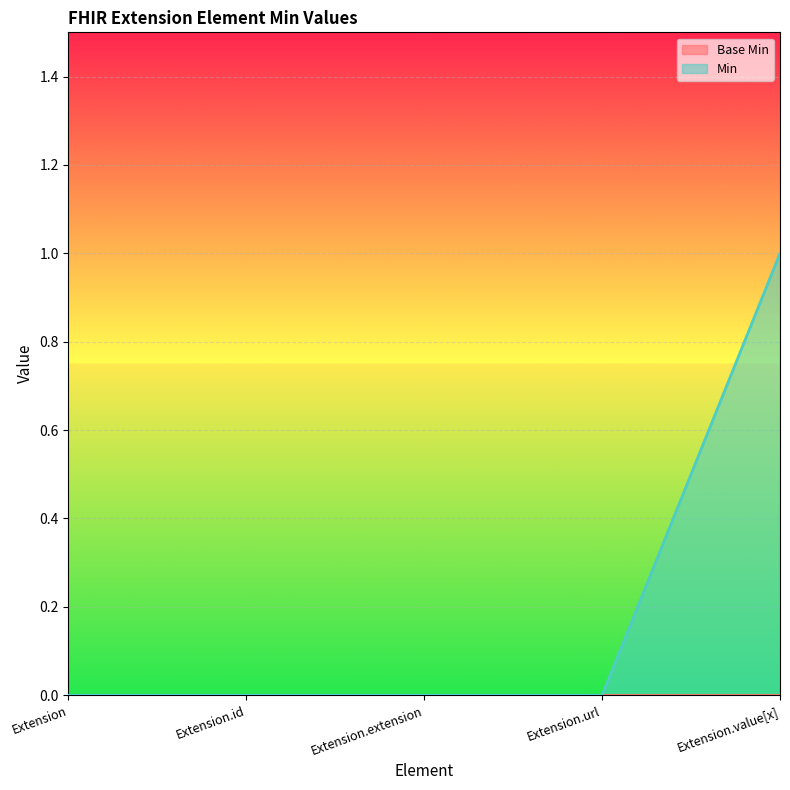

At which category is the sum across all series the highest?

Extension.value[x]